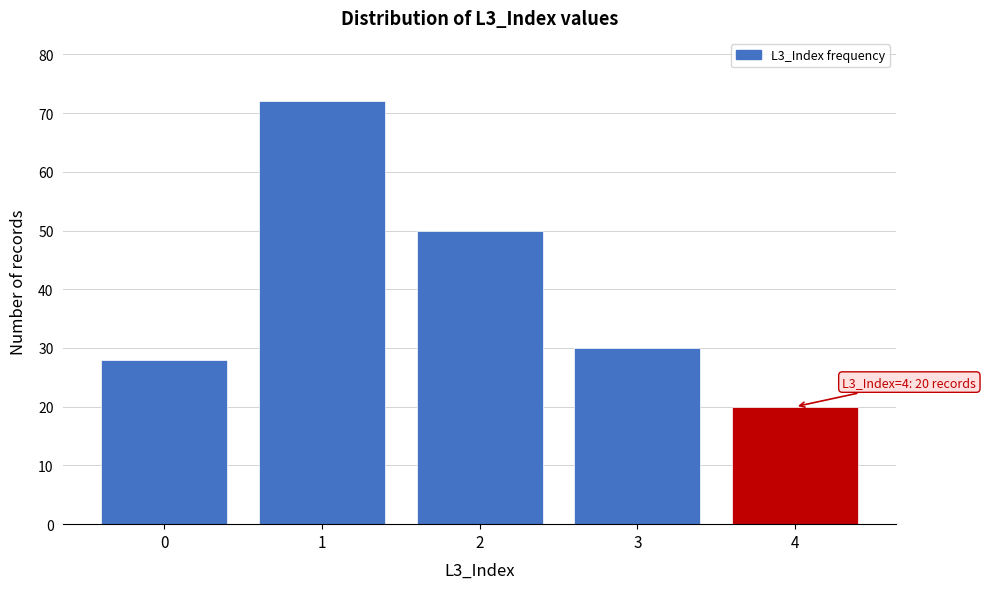

Reading right to left, transcribe all the data shown in this chart.

20	30	50	72	28